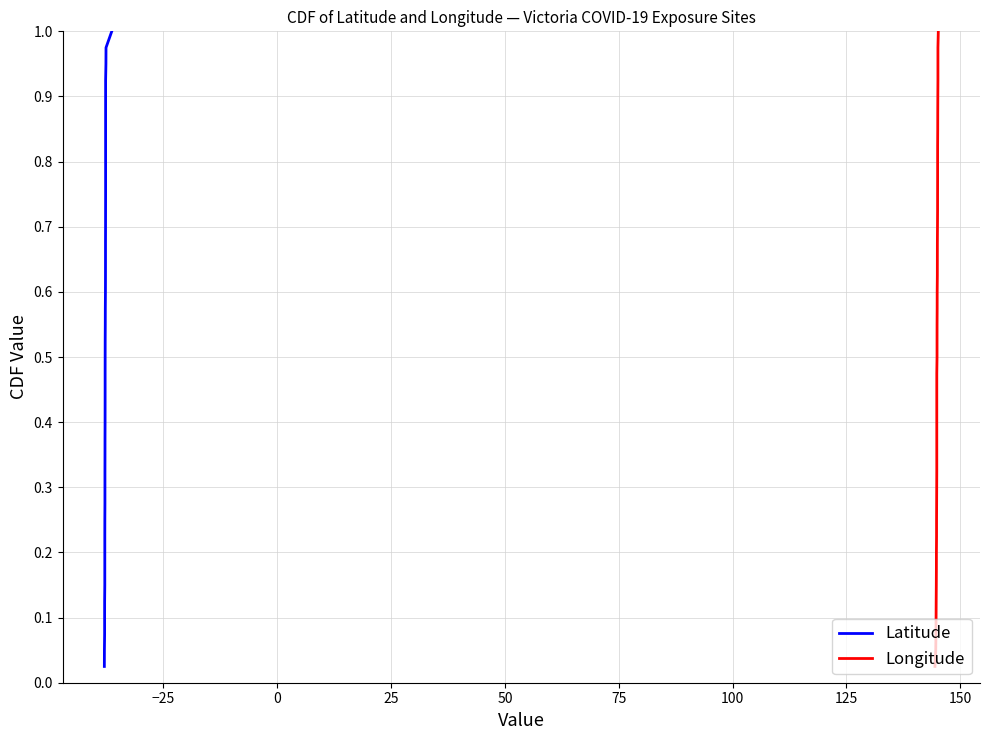

Which series has the largest range (max minus min)?

Latitude